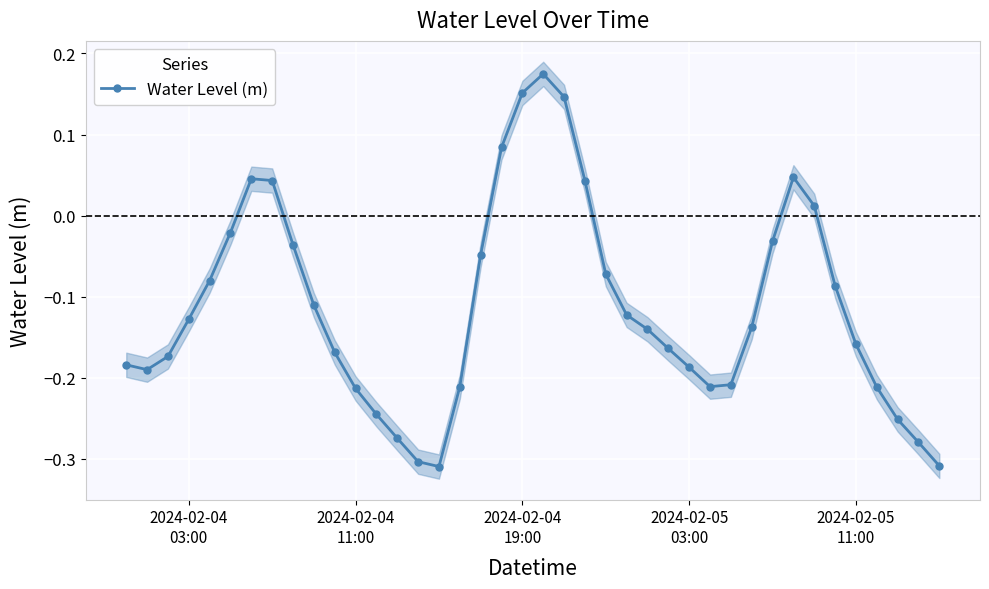

What is the greatest value displayed?

0.2